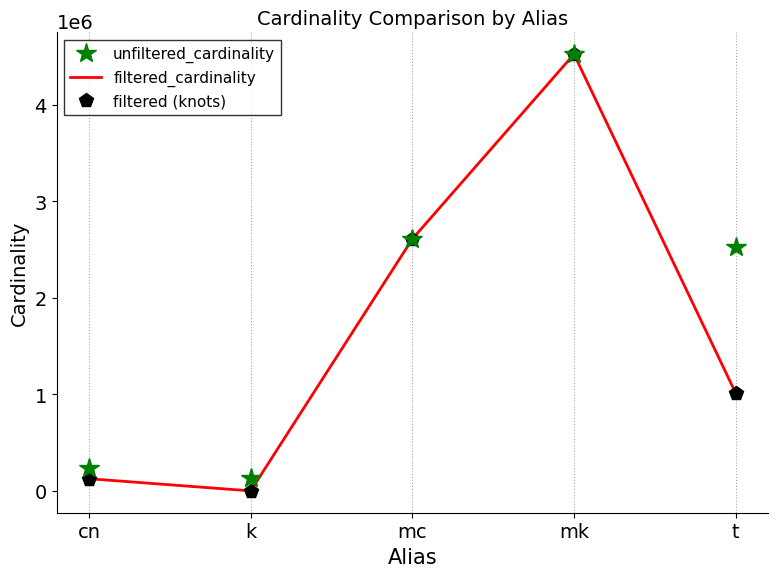

What is the total value across all series at cn?

487457